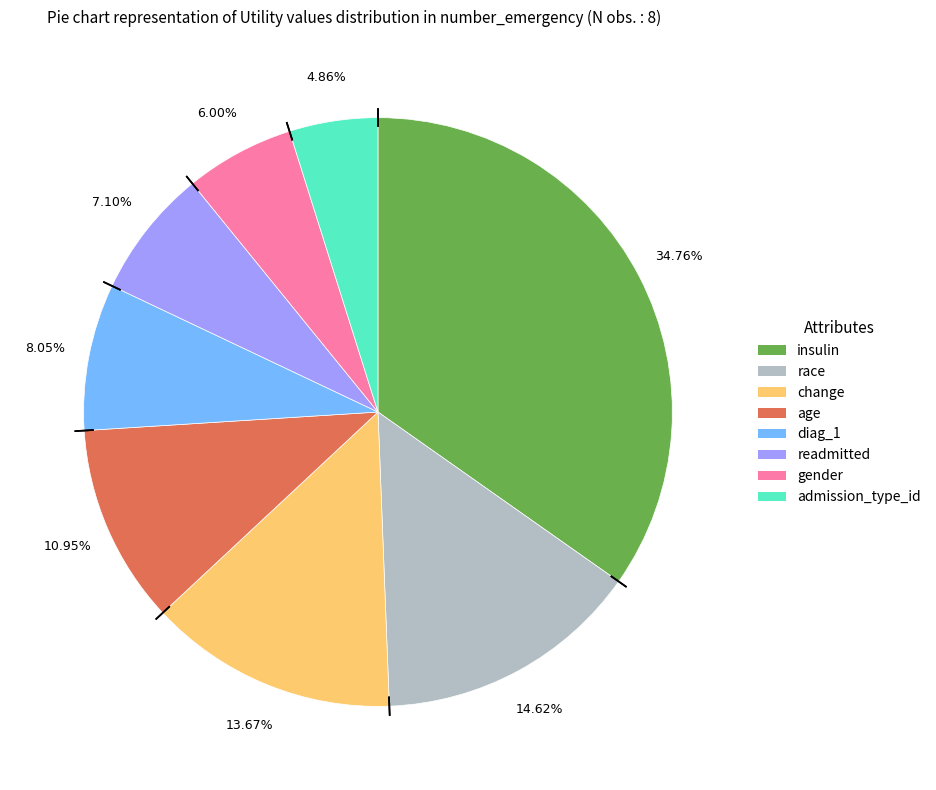

To the nearest percent, what is the average slice percentage?

12%